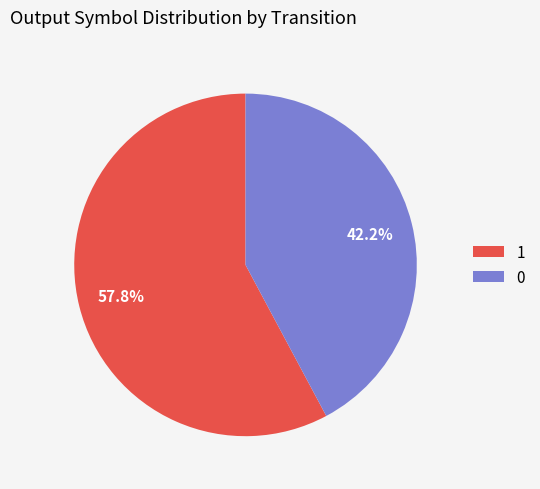

To the nearest percent, what is the combined percentage of 1 and 0?

100%